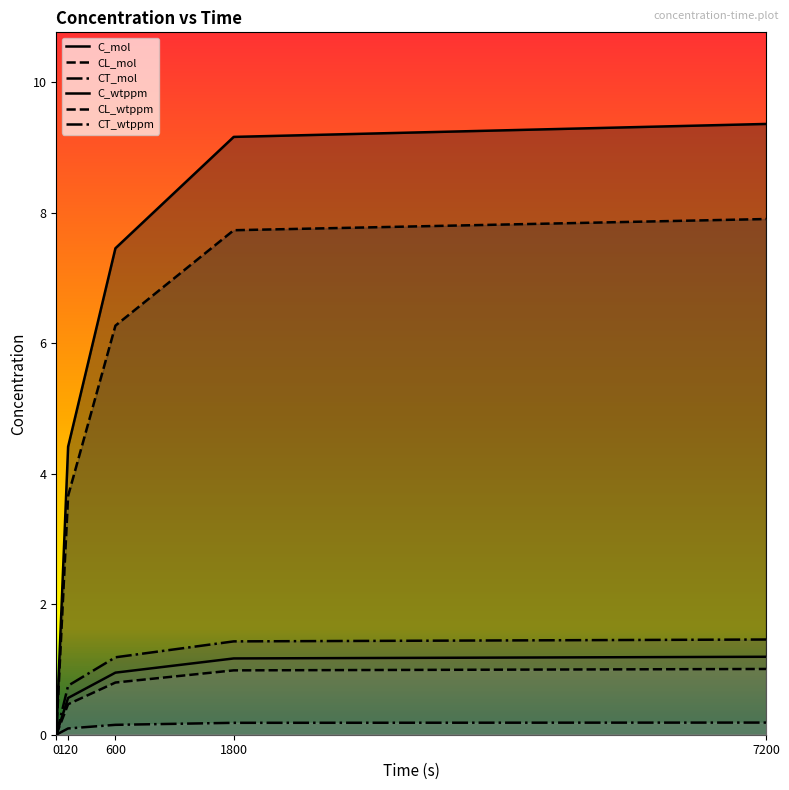

At which category is the sum across all series the highest?

7200